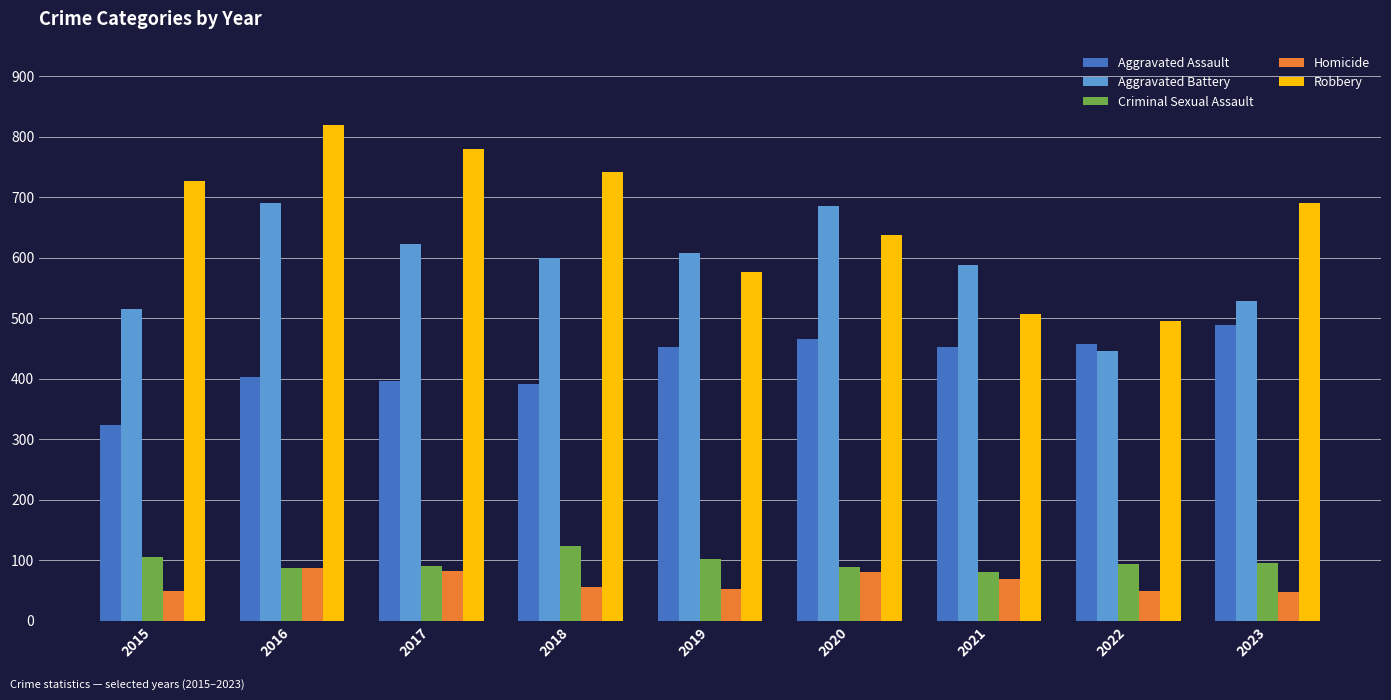

What is the average value of the Aggravated Battery series?

587